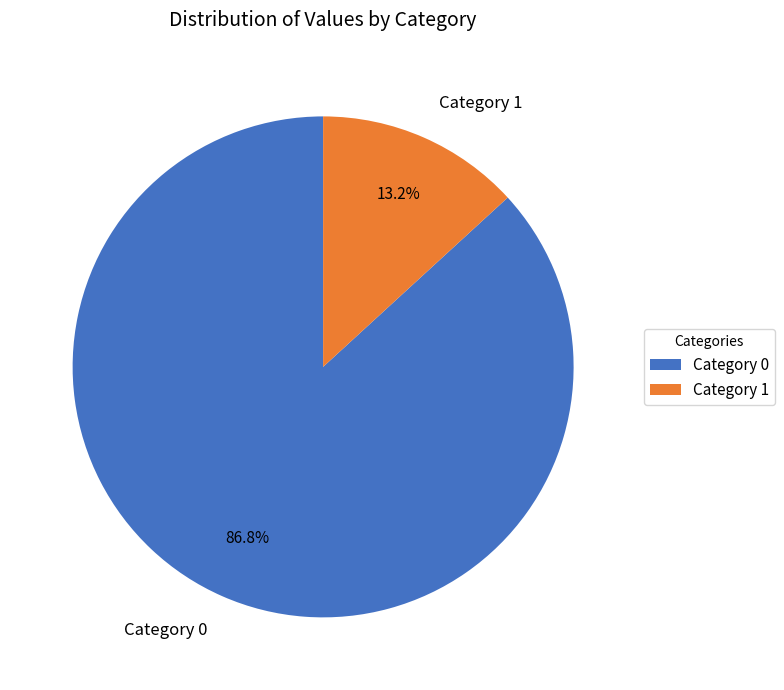

How many segments does this pie chart have?

2